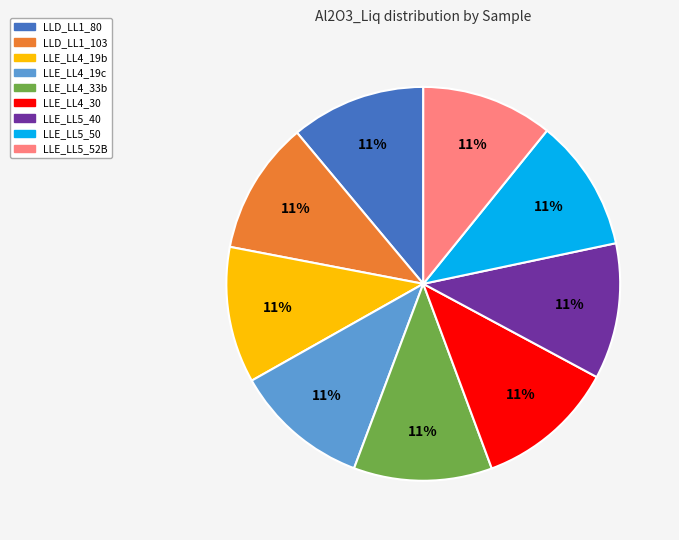

What is the ratio of the value at LLE_LL5_52B to the value at LLE_LL4_19c?

1.0